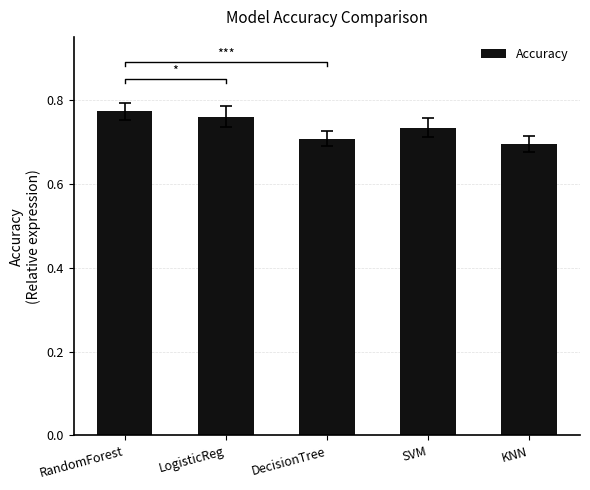

What position from the right is DecisionTree?

3